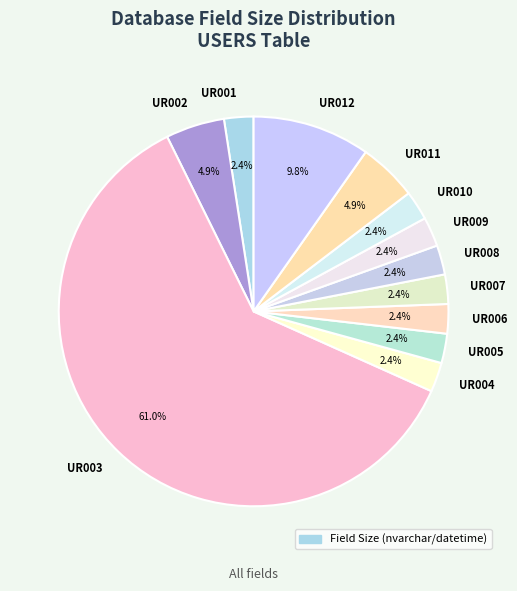

Is there any slice that represents more than half of the pie?

Yes